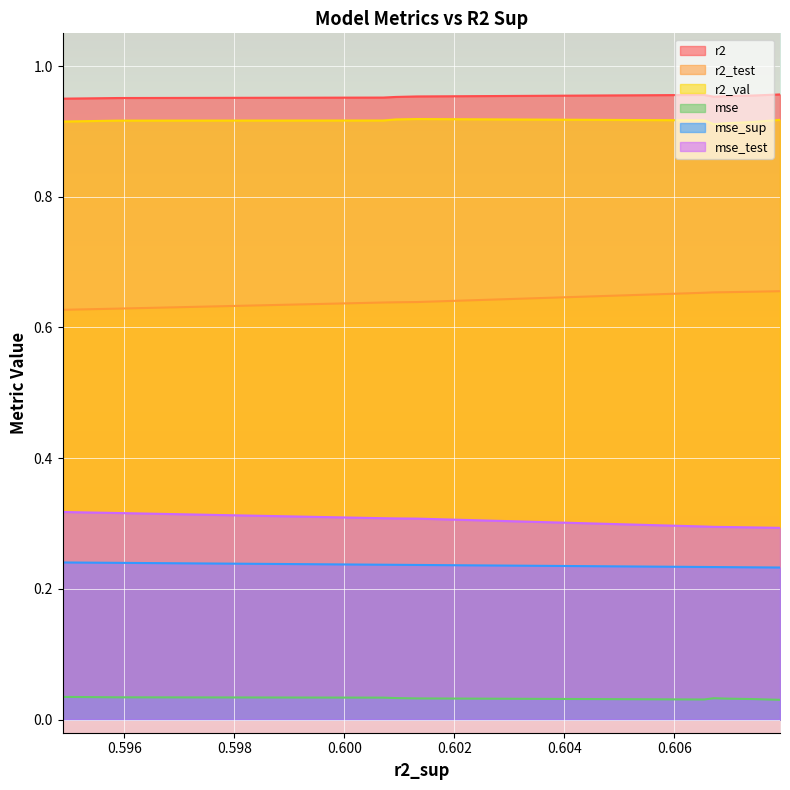

The mse_test series shows 0.5 at model_1_7_7. True or false?

False